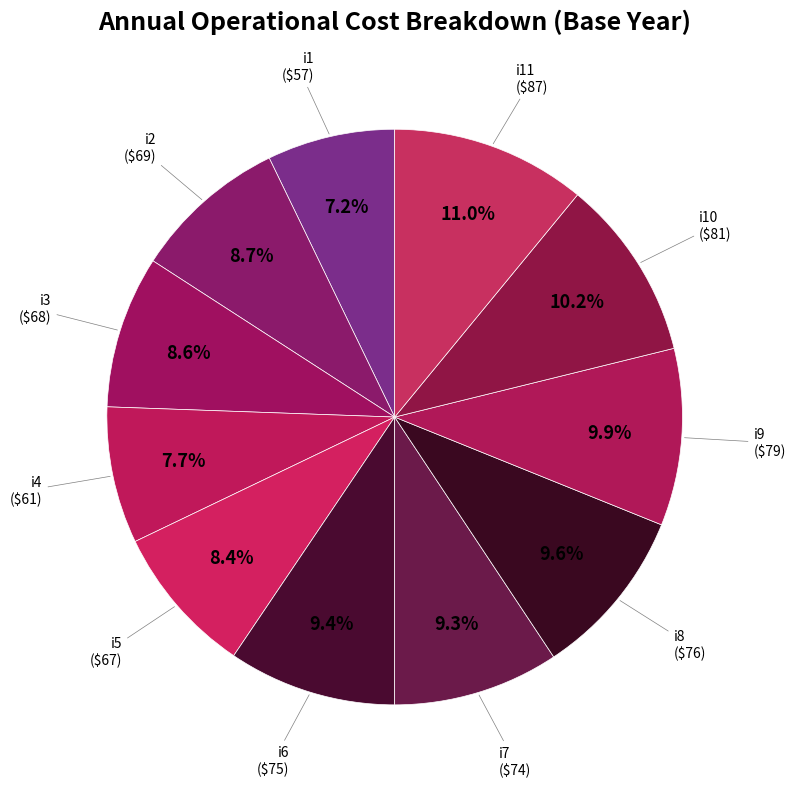

Is there any slice that represents more than half of the pie?

No